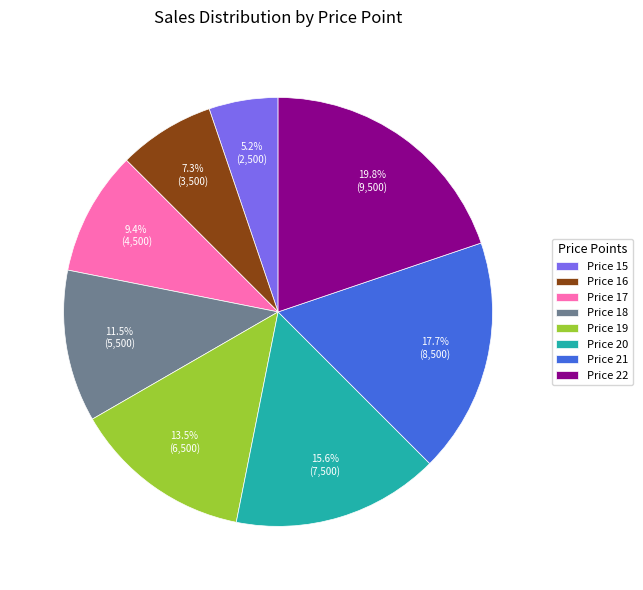

Combined, do Price 17 and Price 22 account for over 50%?

No